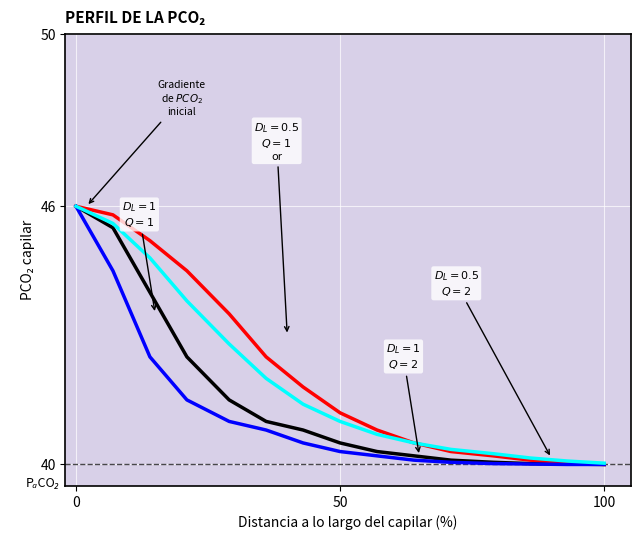

What is the minimum value shown in the chart?

40.0